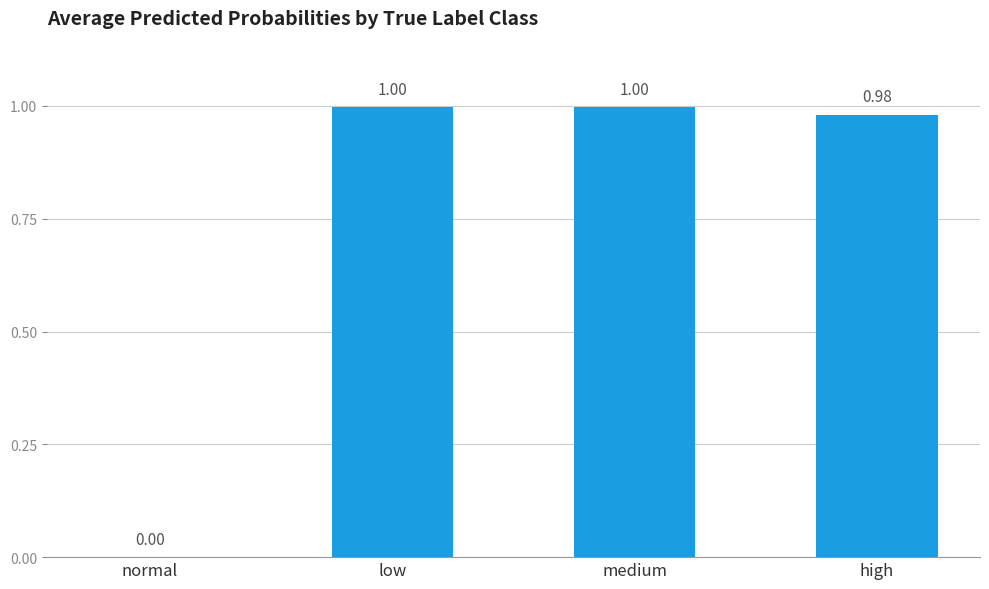

What is the change in value from normal to high?

+1.0